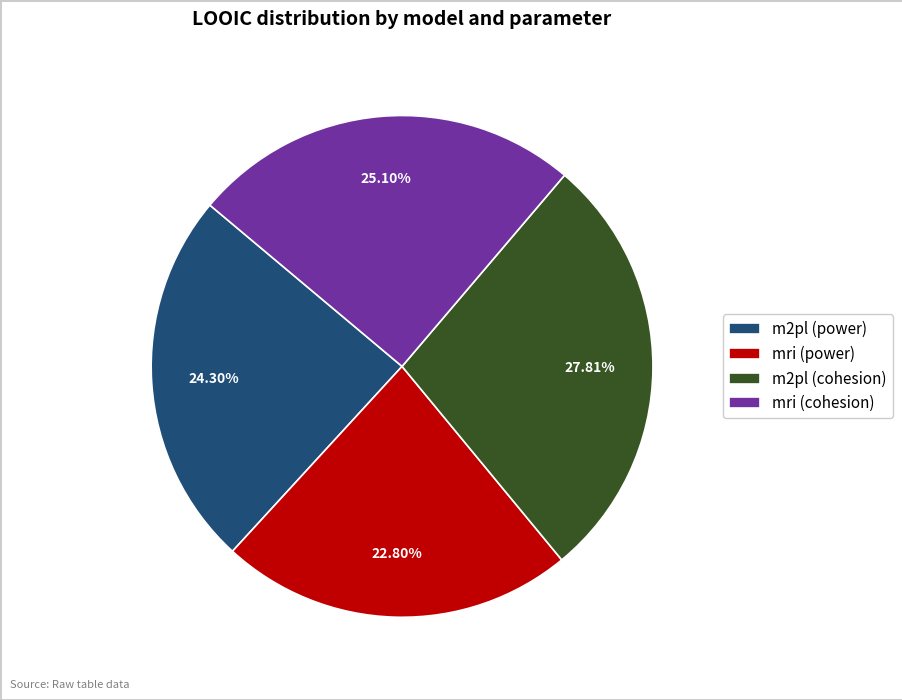

Count the number of slices in the pie.

4